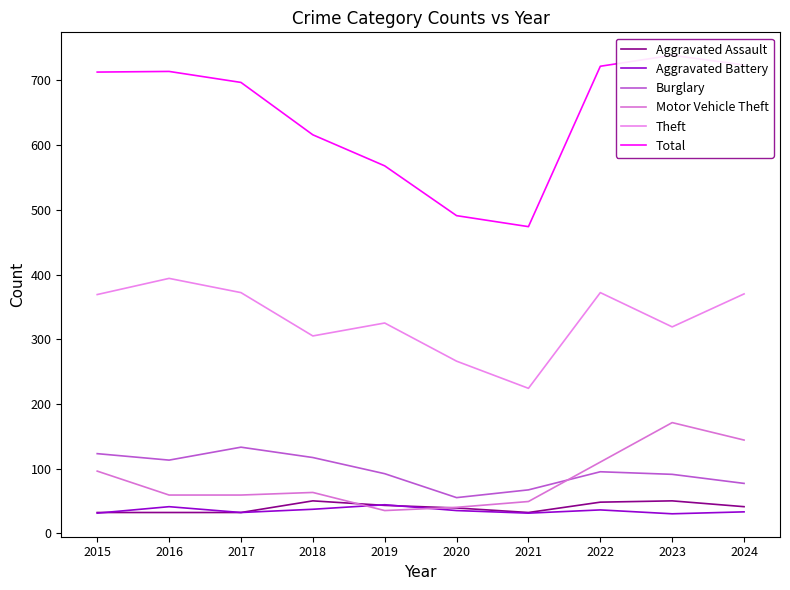

What is the average value of the Burglary series?

96